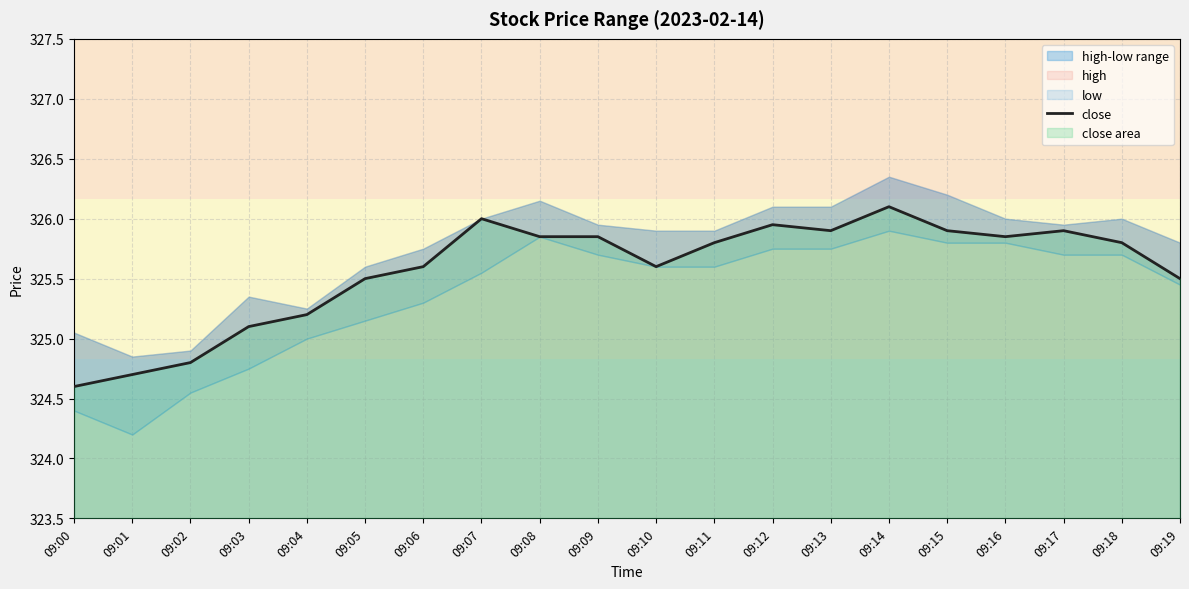

What is the sum of all values?

6511.5